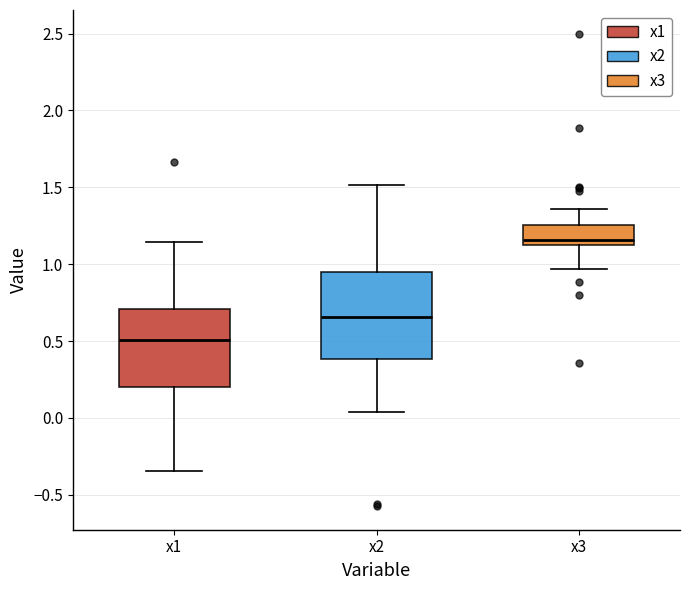

Reading left to right, transcribe this box plot: for each box, give where its median line is, the range the box spans, and where its two whiskers end, as read against the y-axis. The values are not printed on the chart, so give them approximately, as read against the axis.

x1: median 0.50, box 0.20 to 0.70, whiskers -0.35 to 1.15
x2: median 0.65, box 0.40 to 0.95, whiskers 0.05 to 1.50
x3: median 1.15, box 1.10 to 1.25, whiskers 0.95 to 1.35